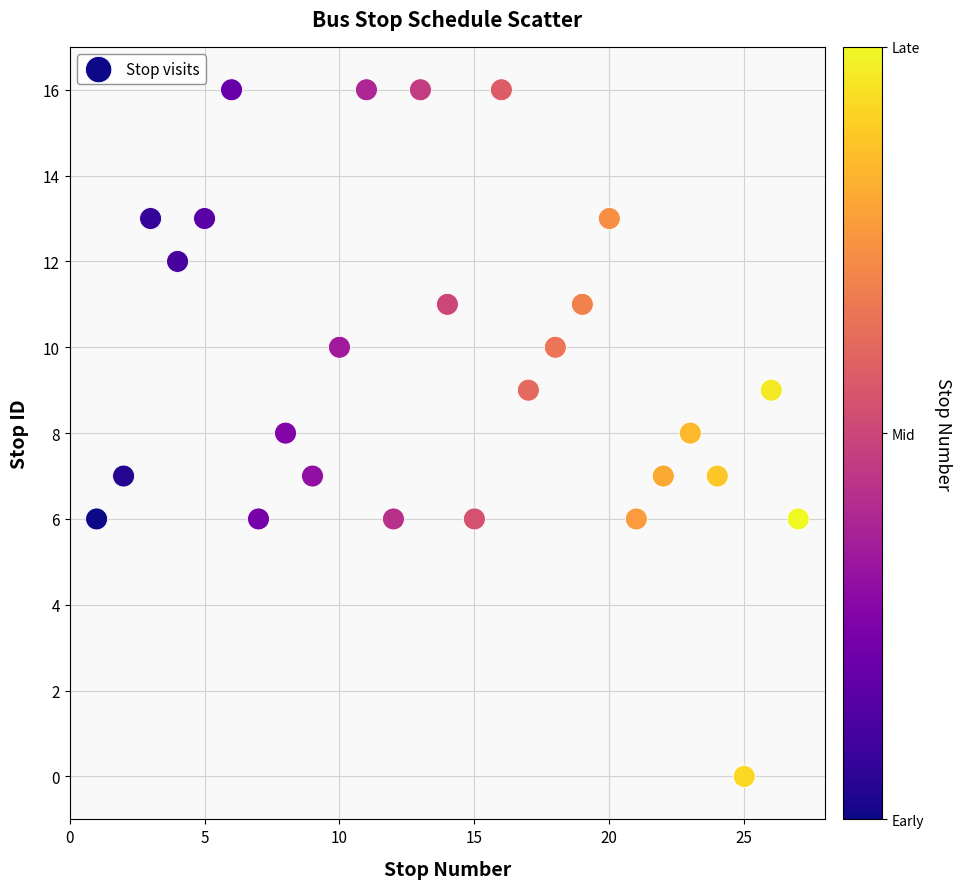

What is the range of Y values (max minus min)?

16